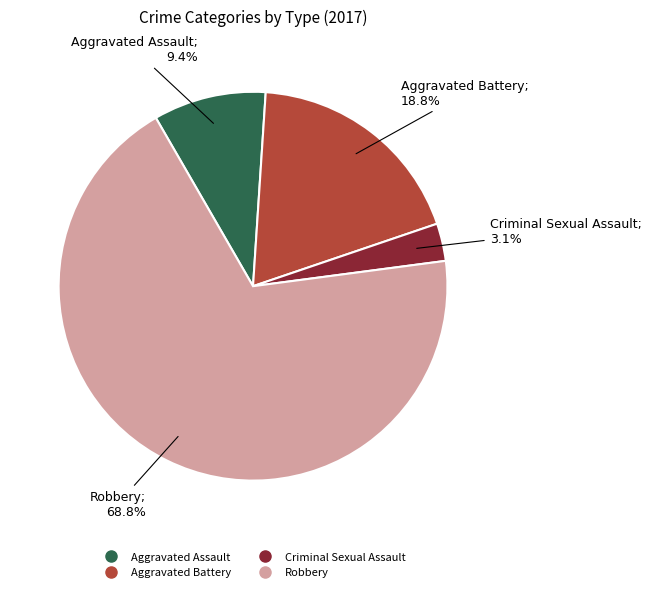

What percentage is the Criminal Sexual Assault slice, to the nearest percent?

3%